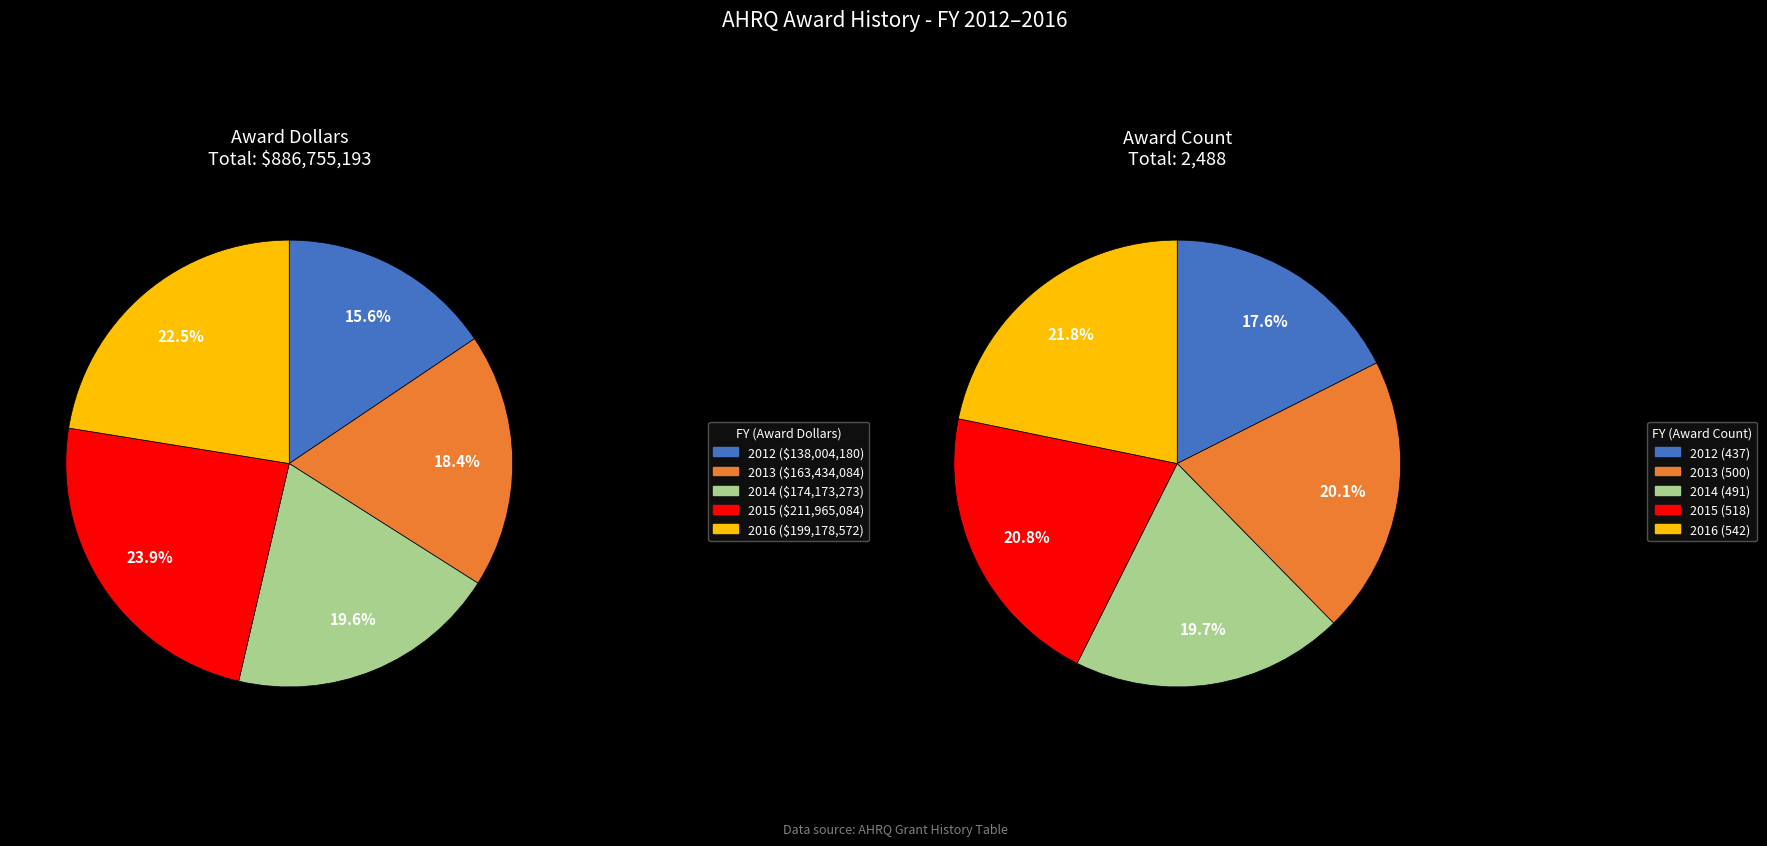

Is it true that 2012 is 16% of the pie?

True